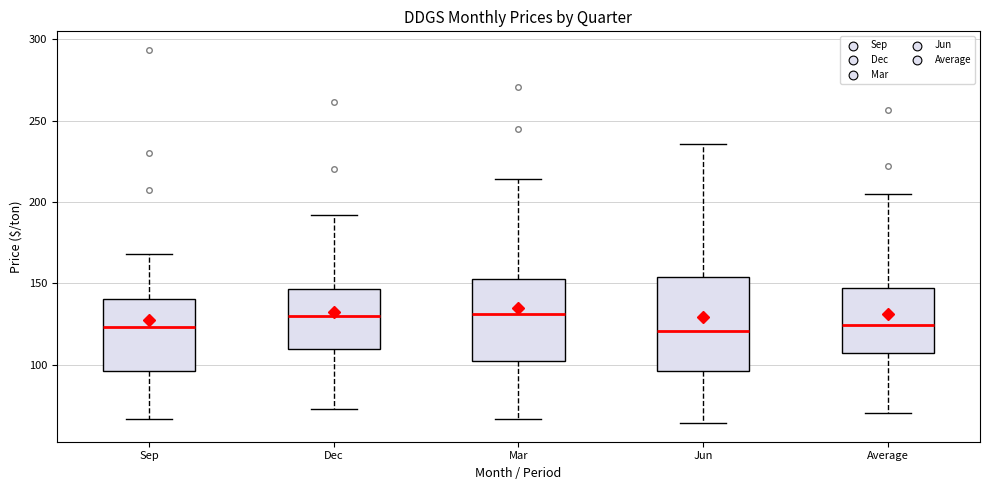

Reading left to right, read every box against the y-axis: the position of its median line, the range the box covers, and the ends of its whiskers. The values are not printed on the chart, so give them approximately, as read against the axis.

Sep: median 125, box 95 to 140, whiskers 65 to 170
Dec: median 130, box 110 to 145, whiskers 75 to 190
Mar: median 130, box 105 to 155, whiskers 65 to 215
Jun: median 120, box 95 to 155, whiskers 65 to 235
Average: median 125, box 105 to 145, whiskers 70 to 205